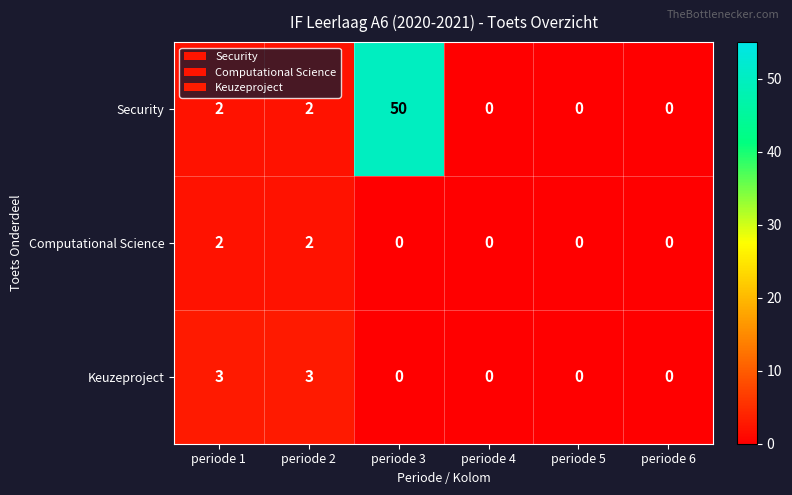

Reading left to right, list all the values displayed in this chart.

Security: 2	2	50	0	0	0
Computational Science: 2	2	0	0	0	0
Keuzeproject: 3	3	0	0	0	0